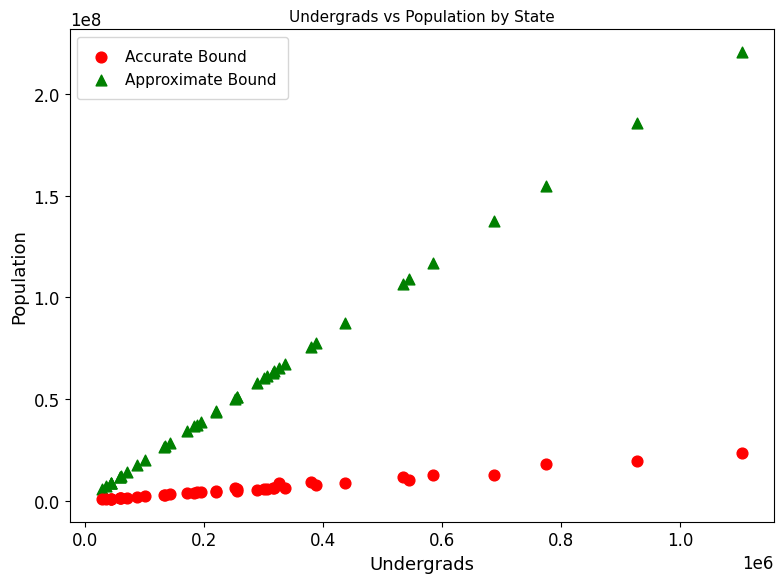

What is the X range (max minus min) for the scatter plot?

1077066